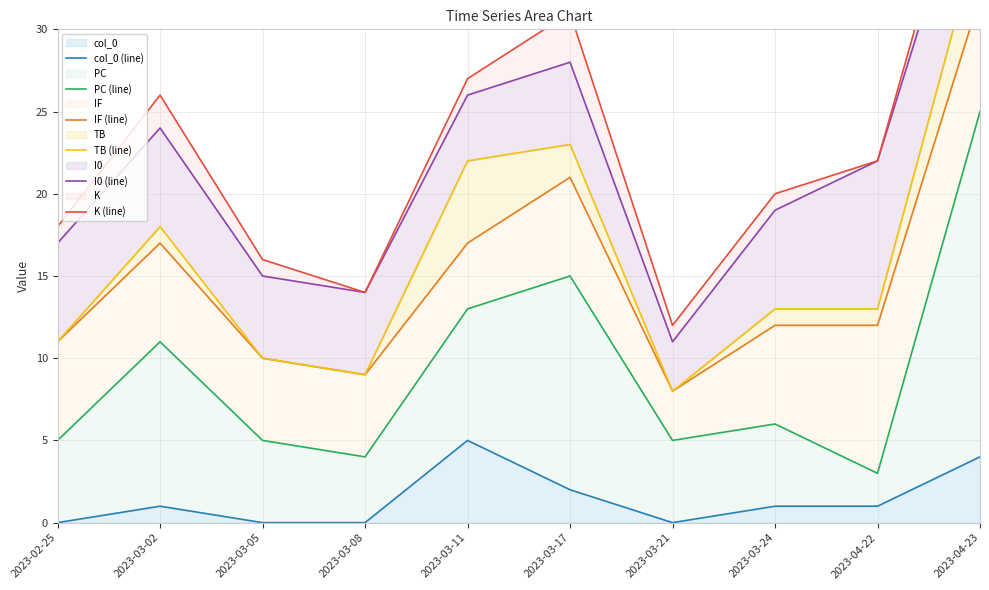

Where does the I0 (line) series first go above 22?

2023-03-02